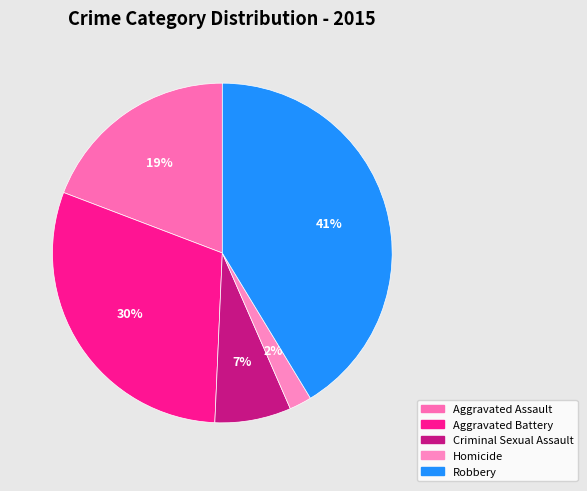

To the nearest percent, what portion does Criminal Sexual Assault represent?

7%